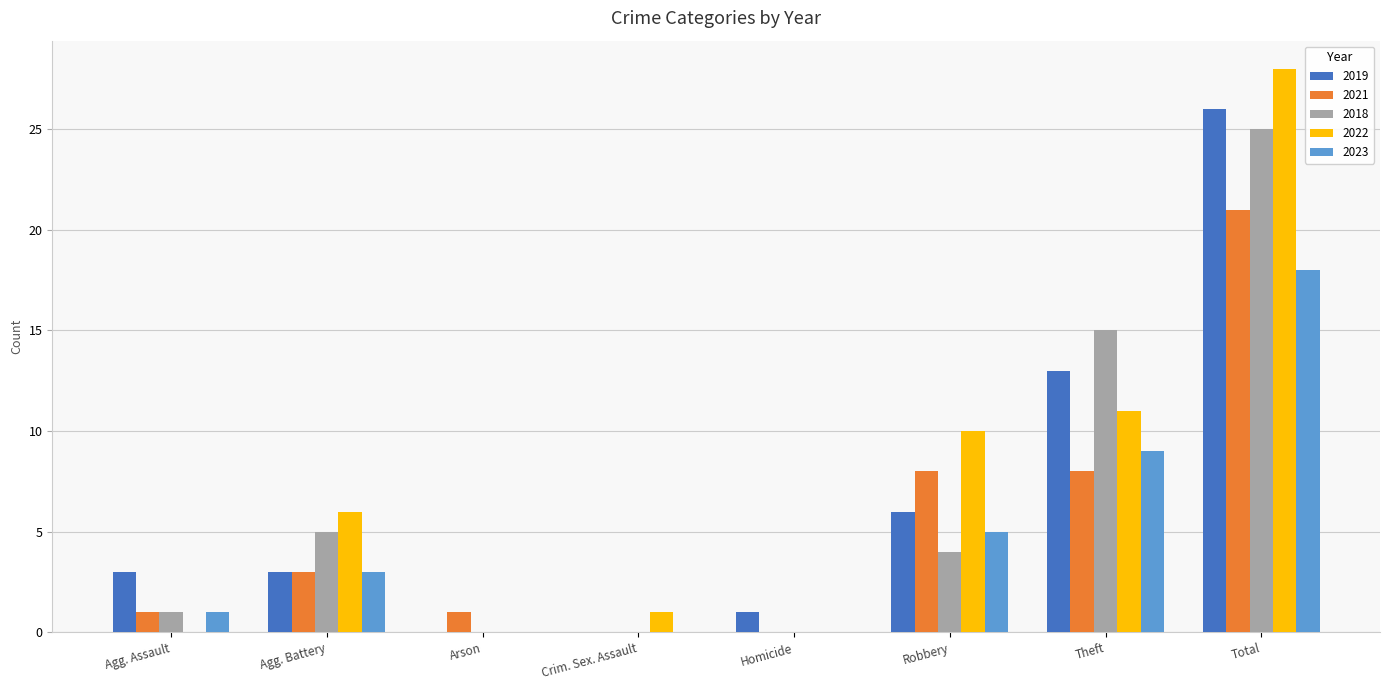

Which series has the widest spread of values?

2022